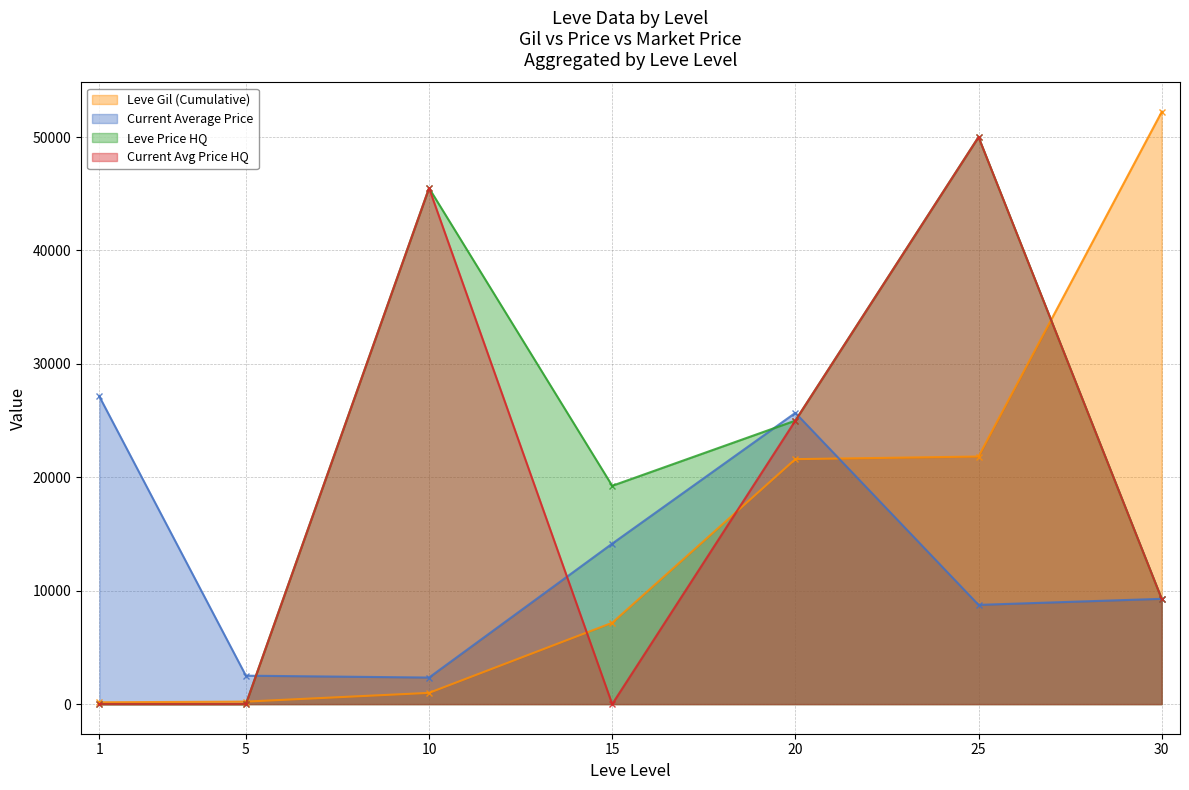

At which category is the sum across all series the highest?

25